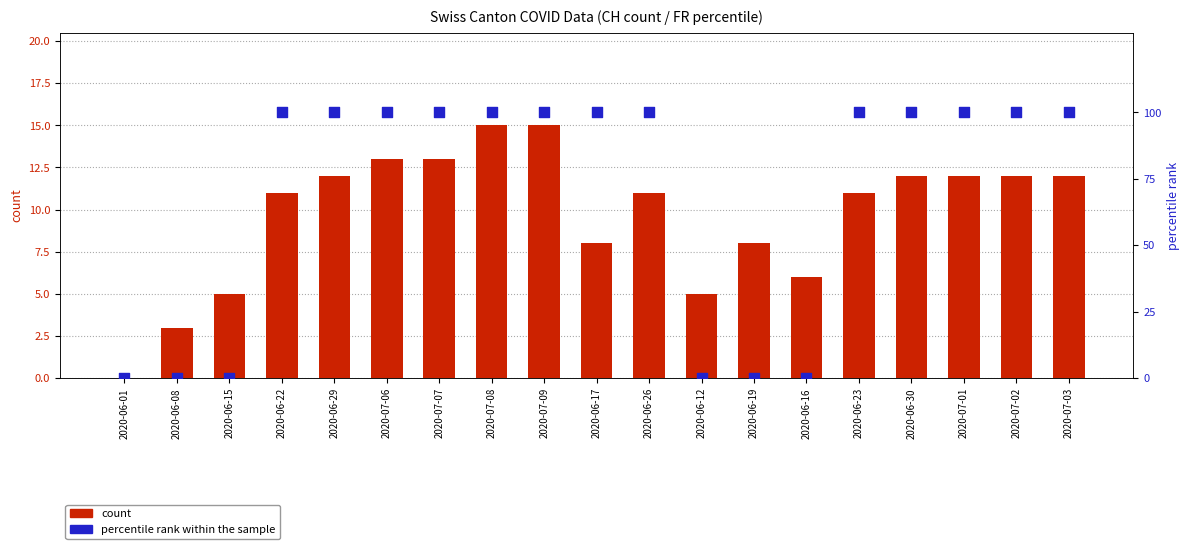

At which category is the sum across all series the highest?

2020-07-08